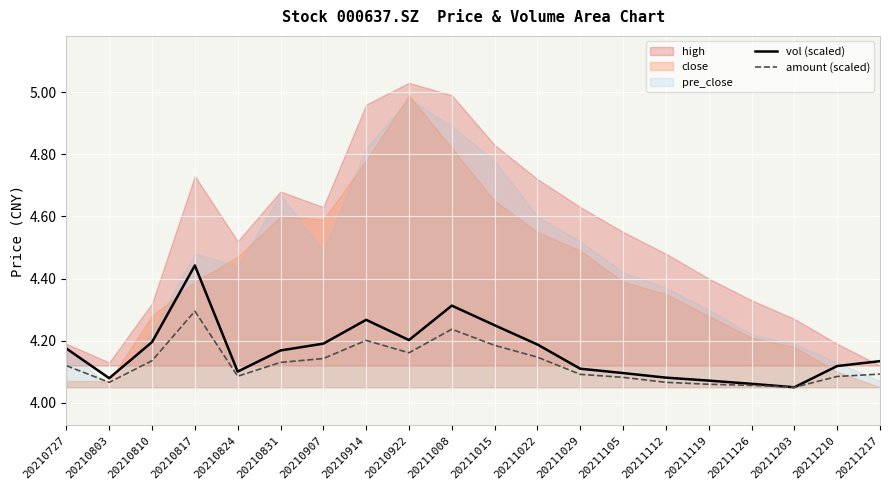

True or false: vol (scaled) has a value of 6.8 at 20211217.

False